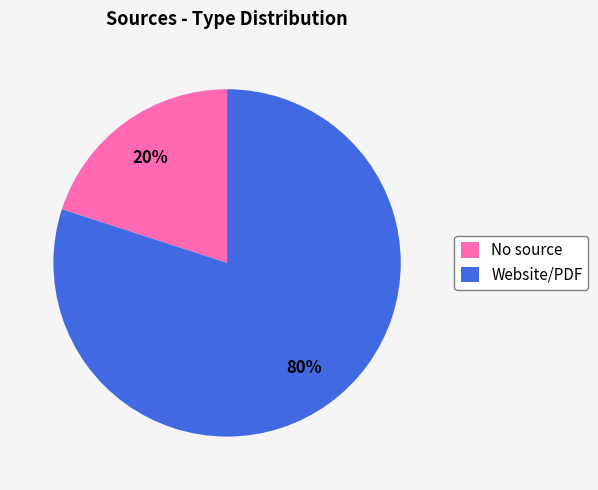

What is the majority slice?

Website/PDF